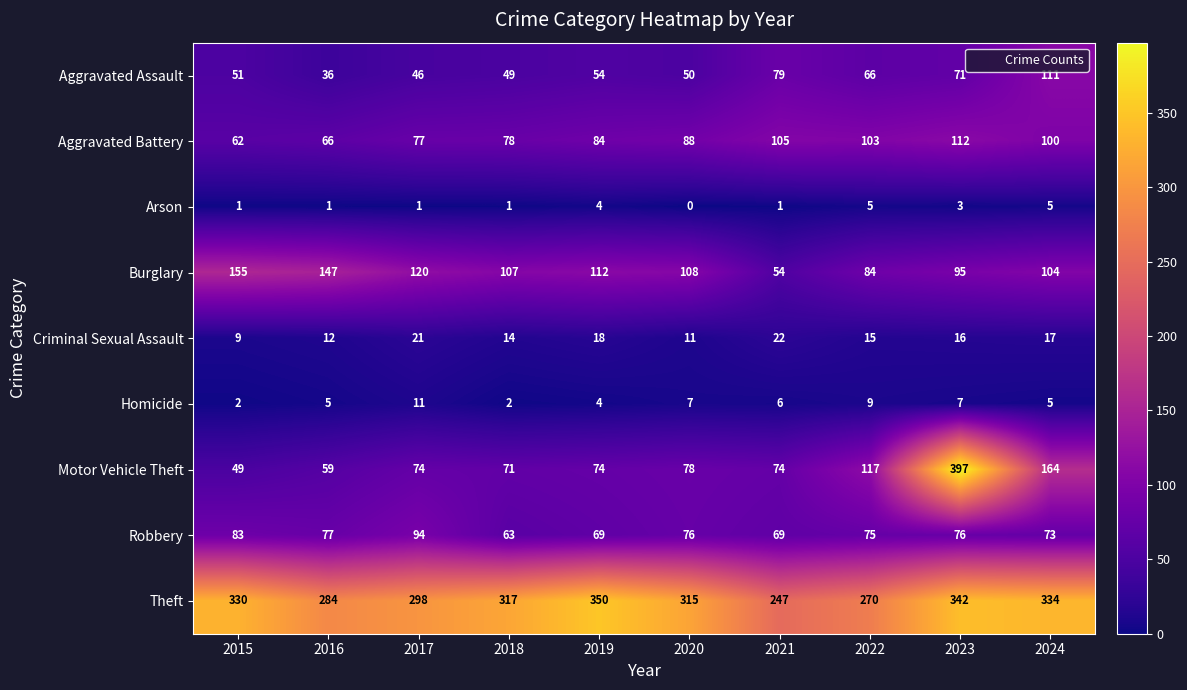

Which category has the highest value across all series?

2023